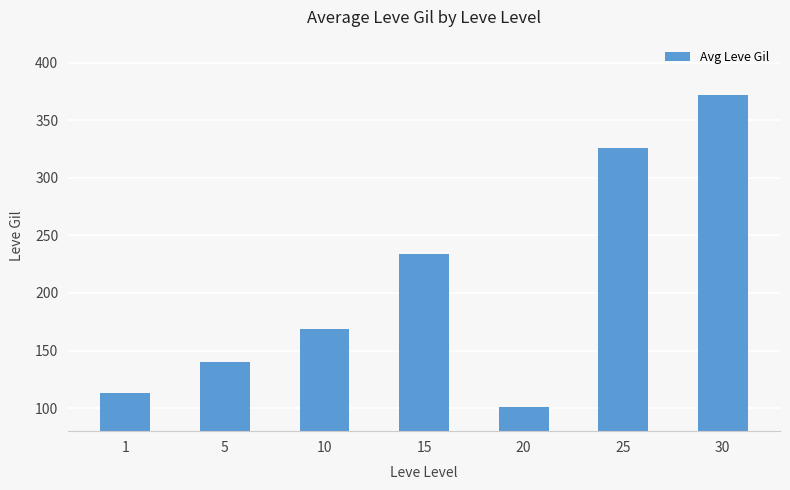

What is the difference between the maximum and minimum values?

271